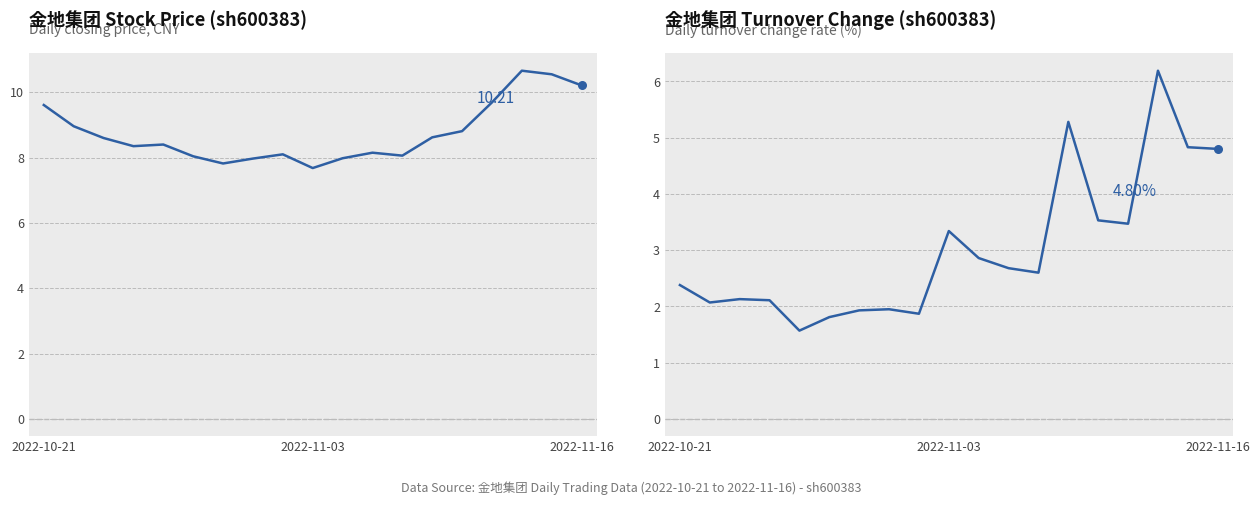

What are all the series names shown in the legend?

金地集团 Stock Price (sh600383), 金地集团 Turnover Change (sh600383)